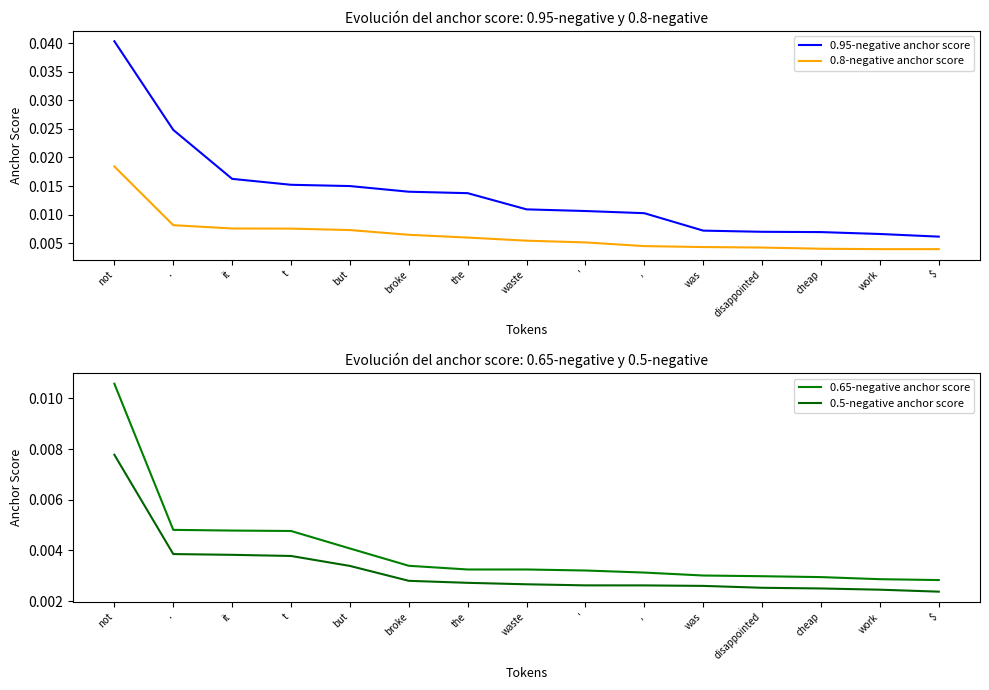

Where is 0.65-negative anchor score nearest to the value 0?

$